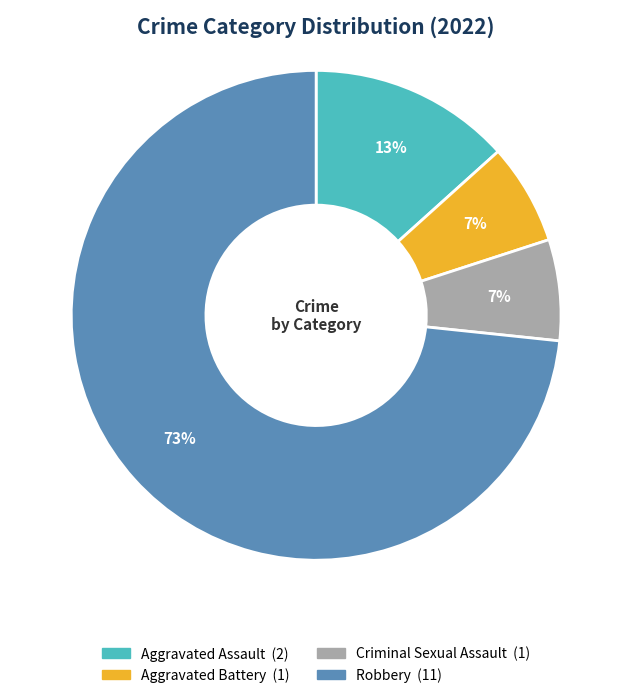

What percentage is the Robbery slice, to the nearest percent?

73%